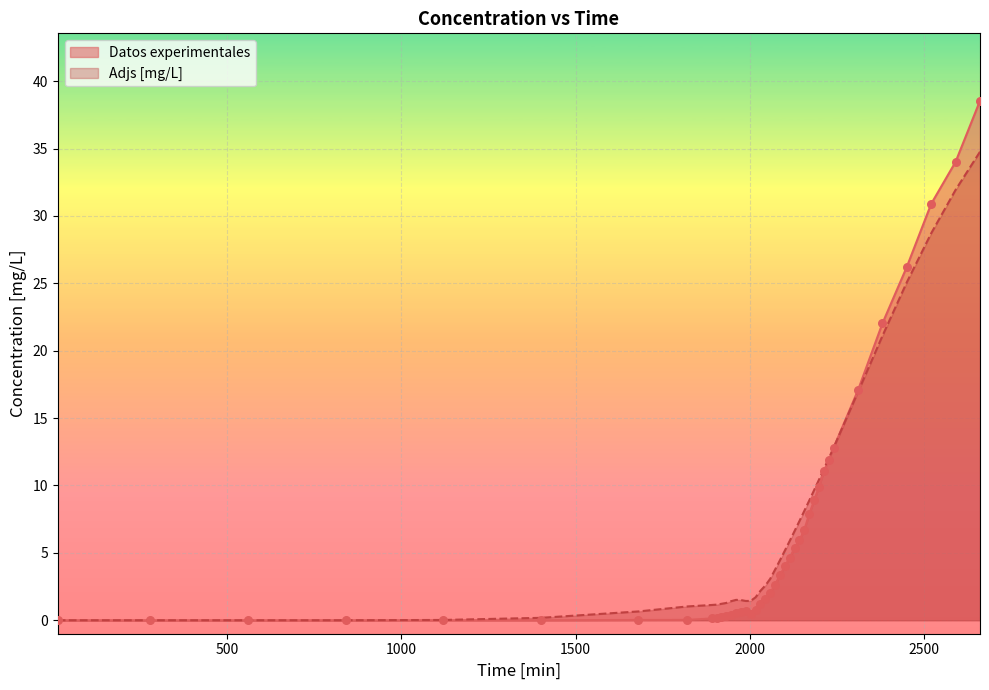

At which category is the sum across all series the highest?

2660